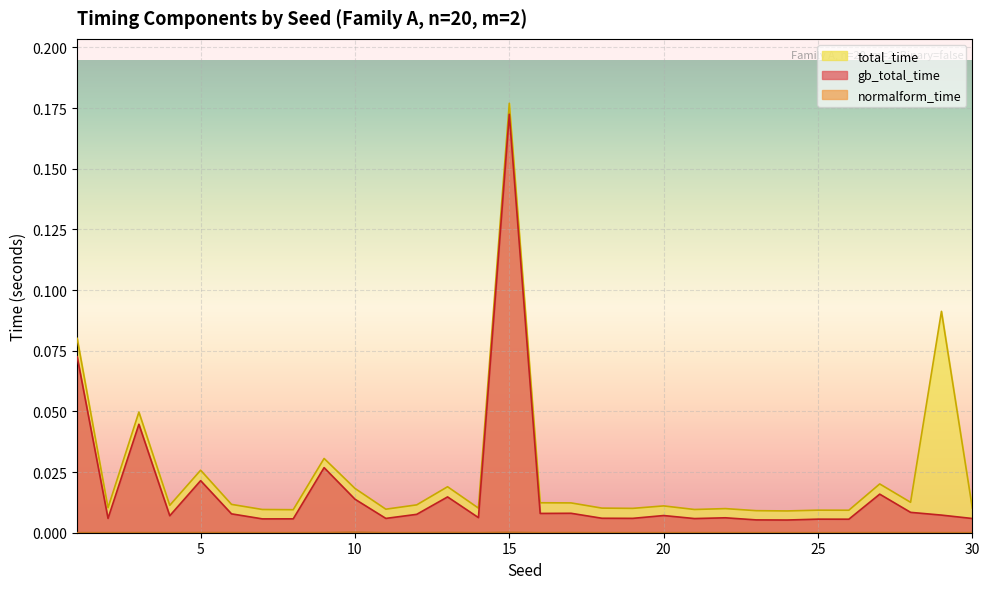

Reading left to right, list all the values displayed in this chart.

gb_total_time: 1=0.1	2=0.0	3=0.0	4=0.0	5=0.0	6=0.0	7=0.0	8=0.0	9=0.0	10=0.0	11=0.0	12=0.0	13=0.0	14=0.0	15=0.2	16=0.0	17=0.0	18=0.0	19=0.0	20=0.0	21=0.0	22=0.0	23=0.0	24=0.0	25=0.0	26=0.0	27=0.0	28=0.0	29=0.0	30=0.0
normalform_time: 1=0.0	2=0.0	3=0.0	4=0.0	5=0.0	6=0.0	7=0.0	8=0.0	9=0.0	10=0.0	11=0.0	12=0.0	13=0.0	14=0.0	15=0.0	16=0.0	17=0.0	18=0.0	19=0.0	20=0.0	21=0.0	22=0.0	23=0.0	24=0.0	25=0.0	26=0.0	27=0.0	28=0.0	29=0.0	30=0.0
total_time: 1=0.1	2=0.0	3=0.0	4=0.0	5=0.0	6=0.0	7=0.0	8=0.0	9=0.0	10=0.0	11=0.0	12=0.0	13=0.0	14=0.0	15=0.2	16=0.0	17=0.0	18=0.0	19=0.0	20=0.0	21=0.0	22=0.0	23=0.0	24=0.0	25=0.0	26=0.0	27=0.0	28=0.0	29=0.1	30=0.0